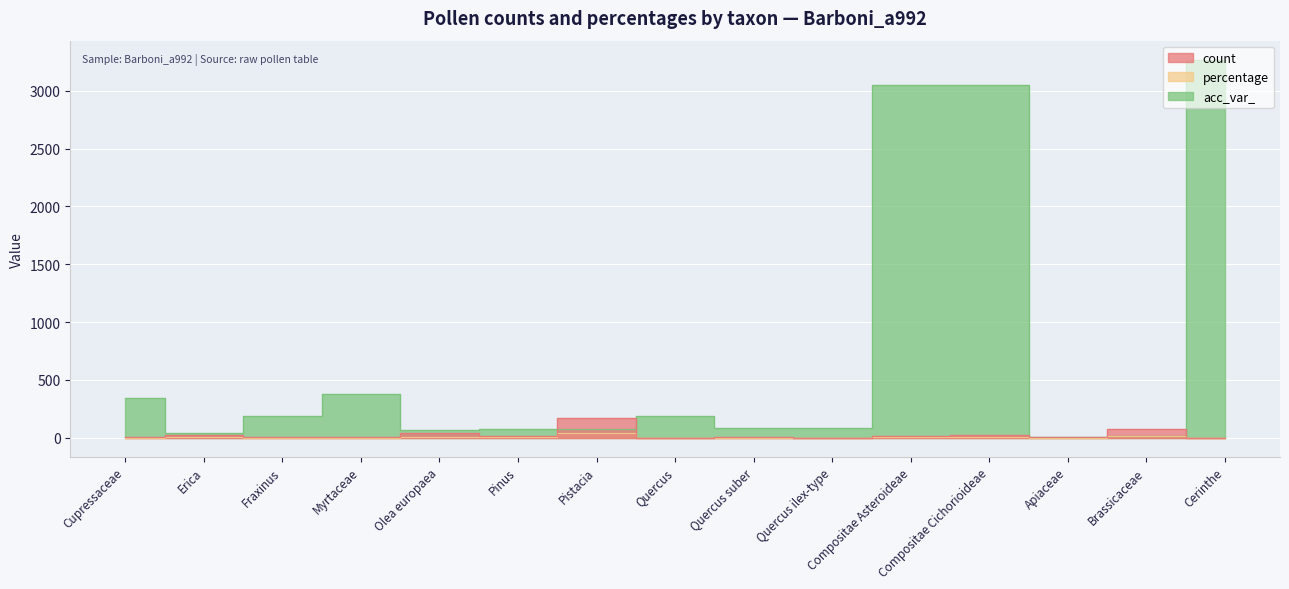

List the labels in order of percentage value, smallest first.

Quercus ilex-type, Cerinthe, Quercus, Apiaceae, Myrtaceae, Quercus suber, Cupressaceae, Fraxinus, Pinus, Compositae Asteroideae, Erica, Compositae Cichorioideae, Olea europaea, Brassicaceae, Pistacia